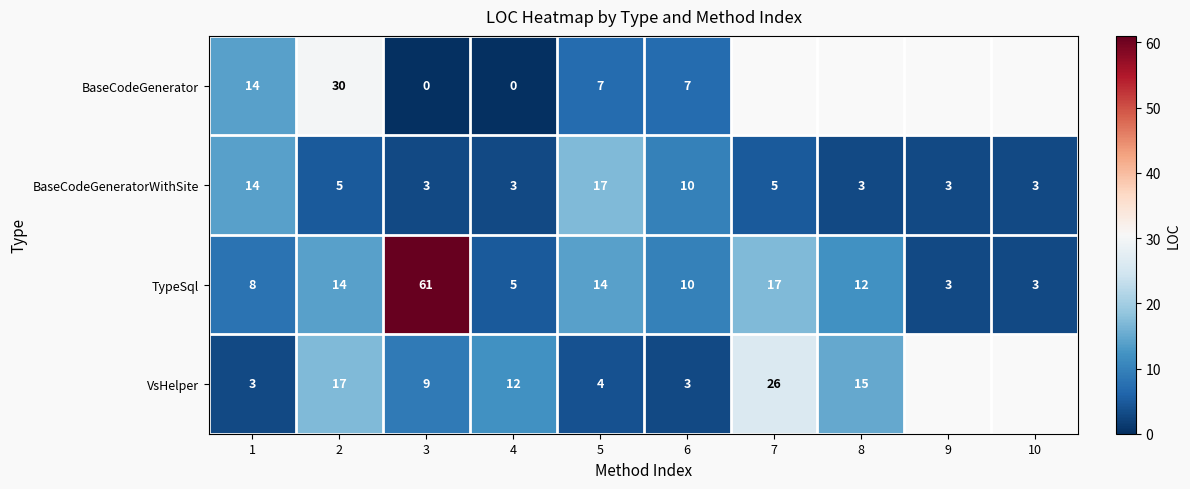

Is it true that VsHelper equals 26 at 7?

True